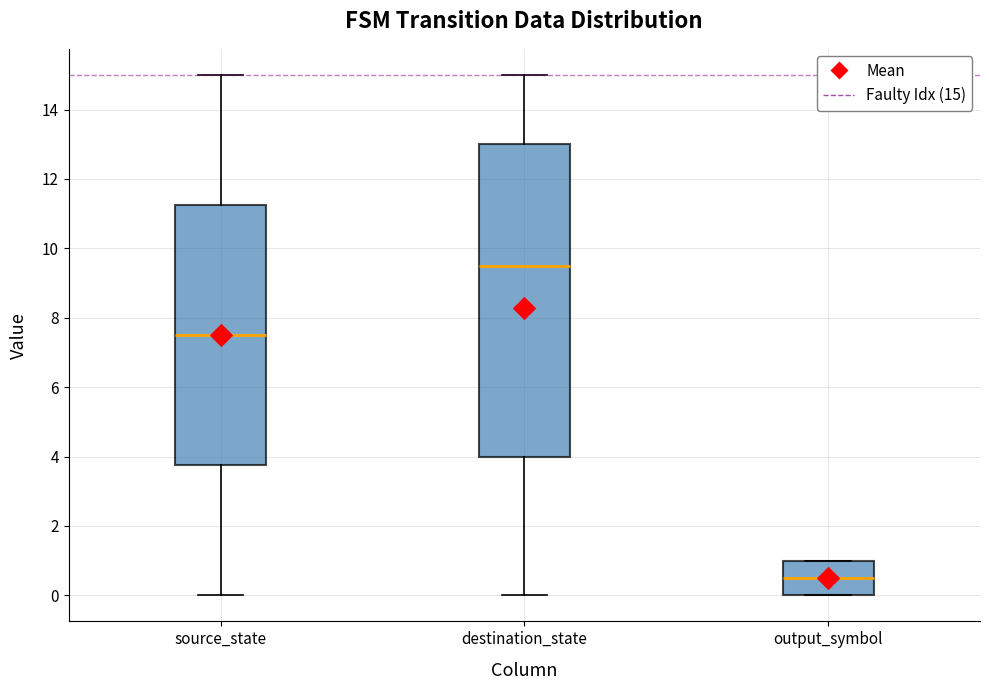

Which box has the highest median line?

destination_state